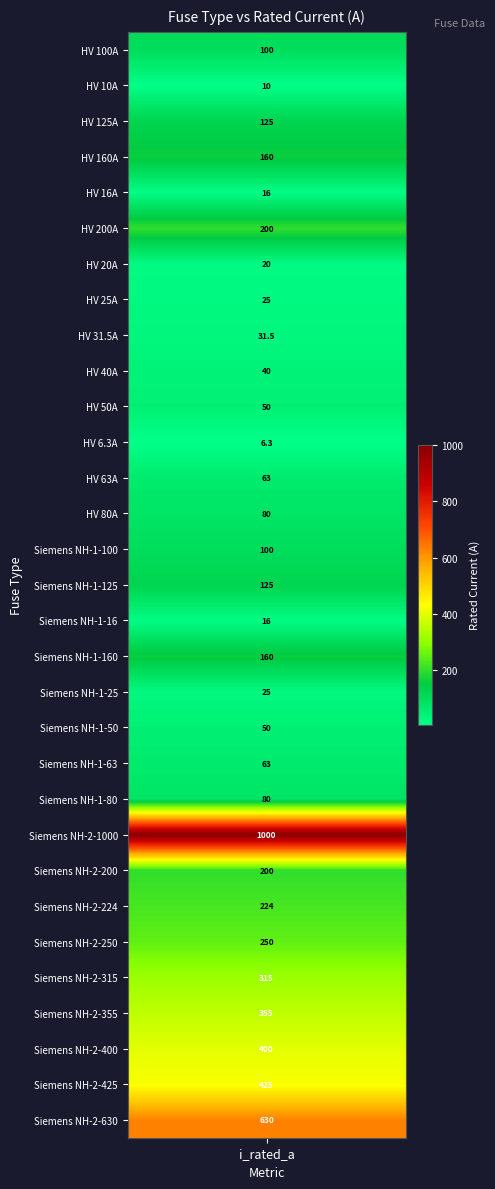

Which label corresponds to the largest value in the chart?

Siemens NH-2-1000